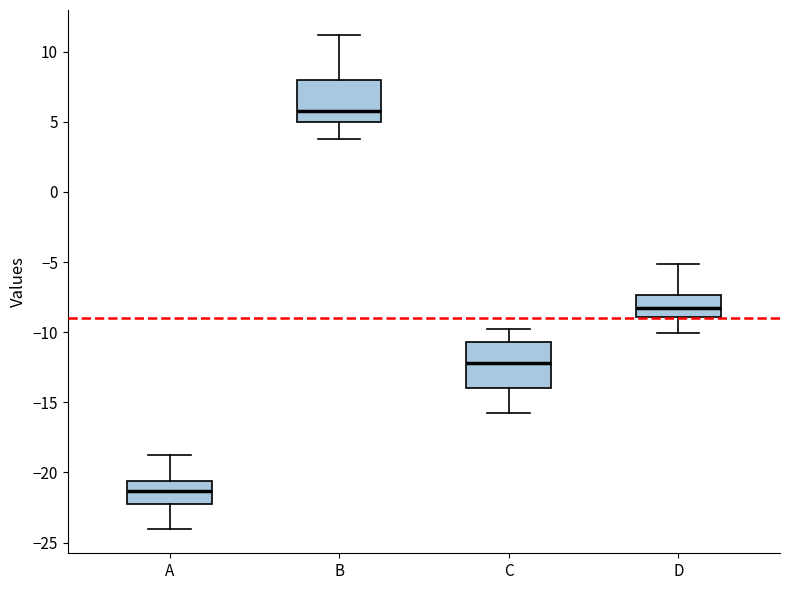

Where is the upper edge of the box for D on the y-axis? The values are not printed on the chart, so give them approximately, as read against the axis.

-7.5